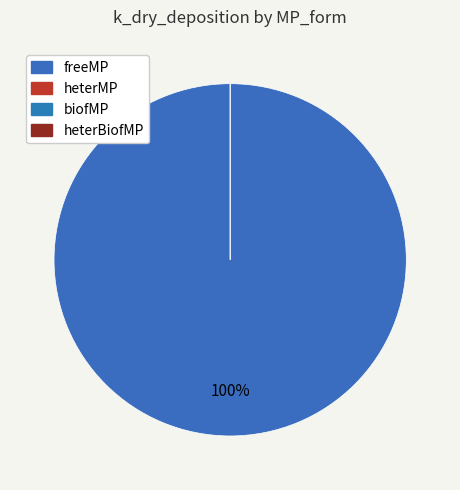

Rank the categories by value from lowest to highest.

biofMP, heterBiofMP, heterMP, freeMP